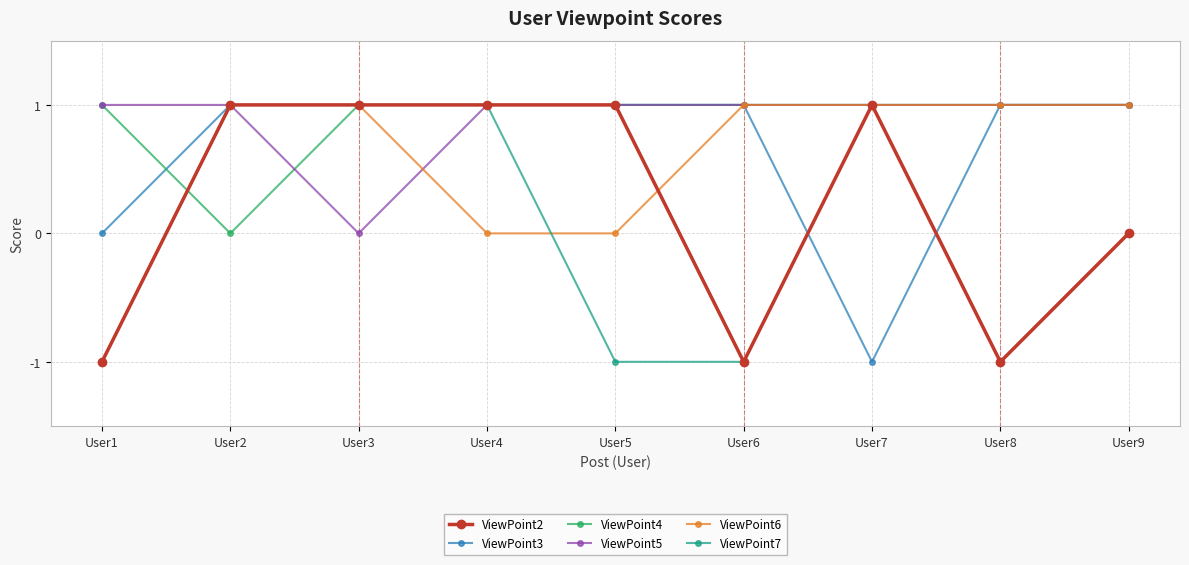

What is the value of the ViewPoint7 point at the 7th from the left?

1